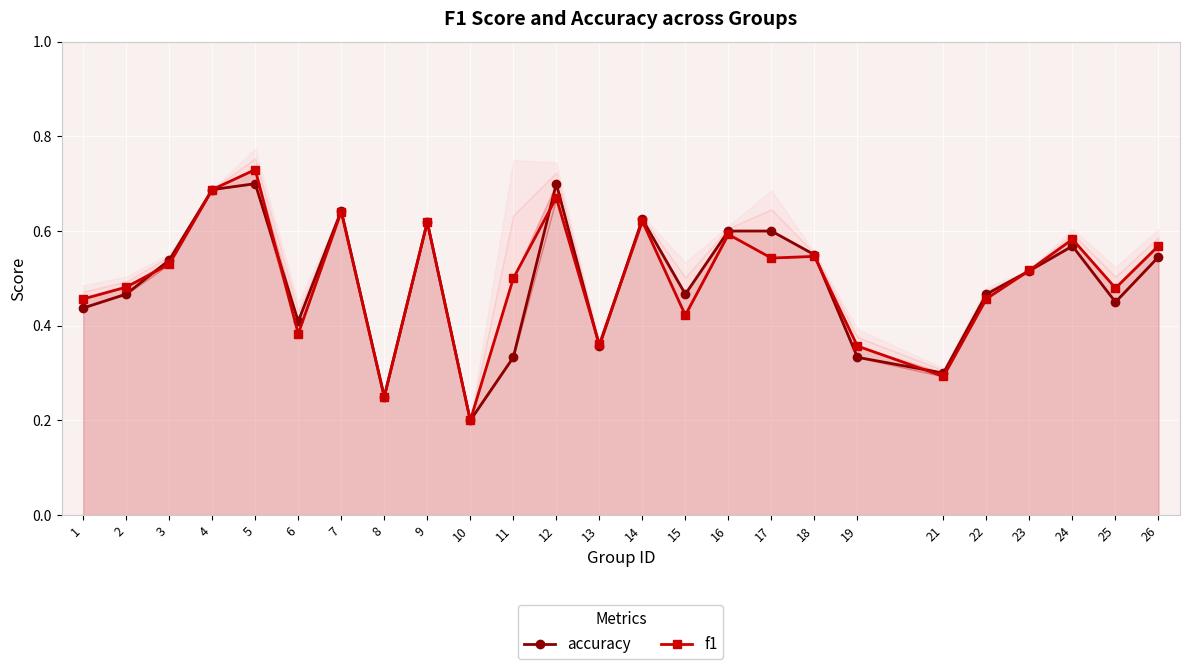

Which category has the lowest value in the f1 series?

10